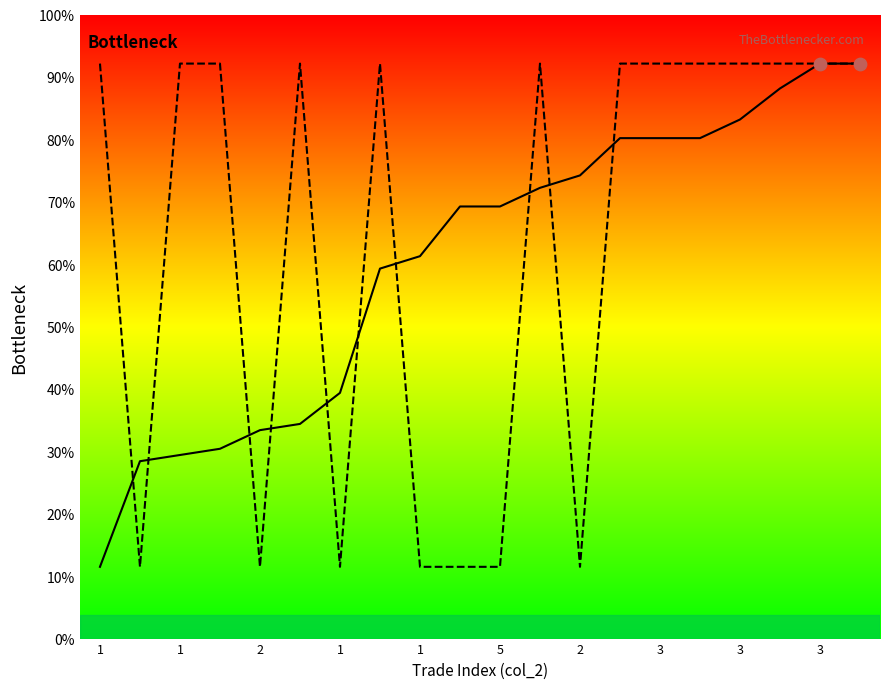

Is the value of col_1 at 1 greater than the value of col_3 at 13?

Yes